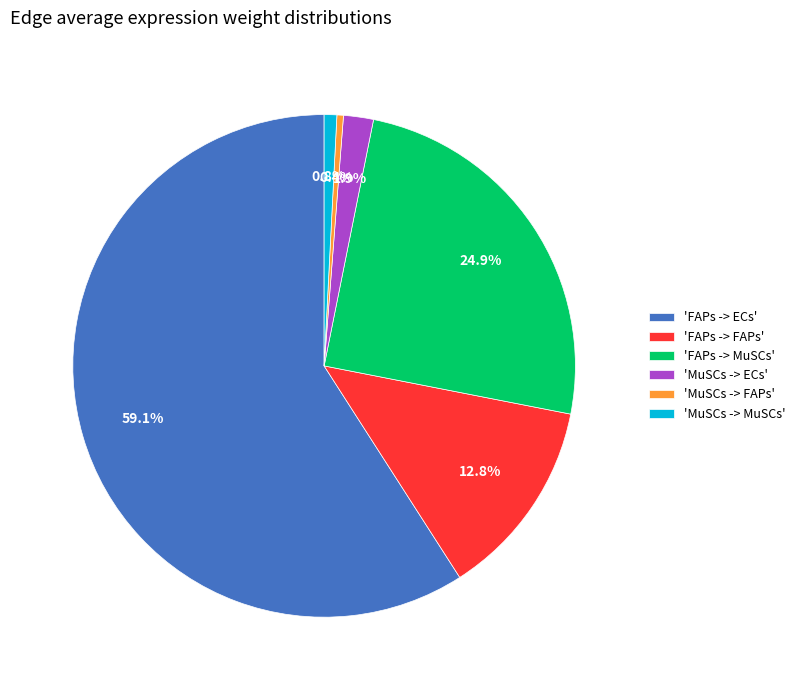

What is the ratio of the value at 'FAPs -> MuSCs' to the value at 'FAPs -> FAPs'?

1.9